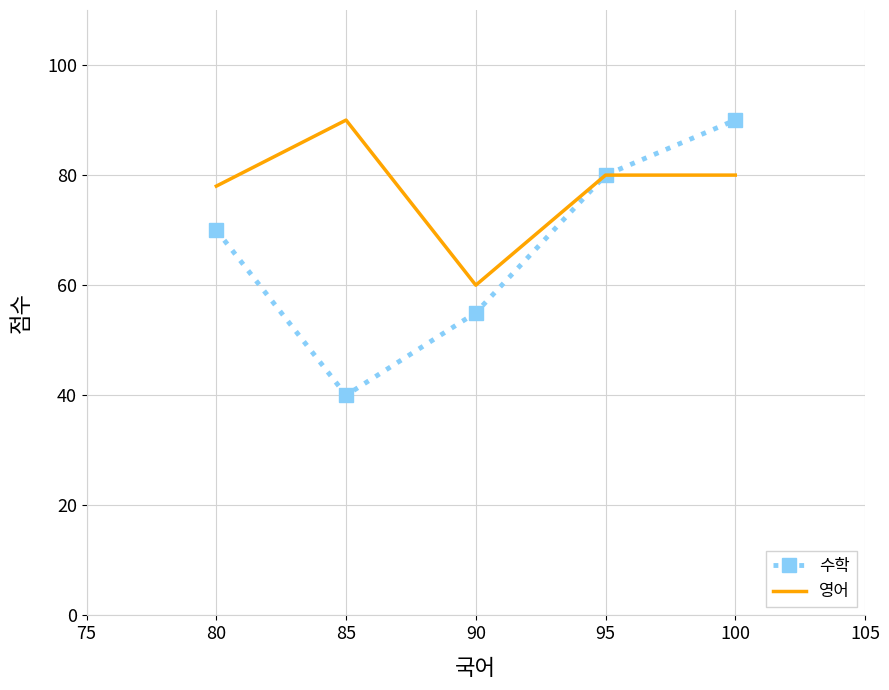

Reading right to left, list all the values displayed in this chart.

수학: 90	80	55	40	70
영어: 80	80	60	90	78